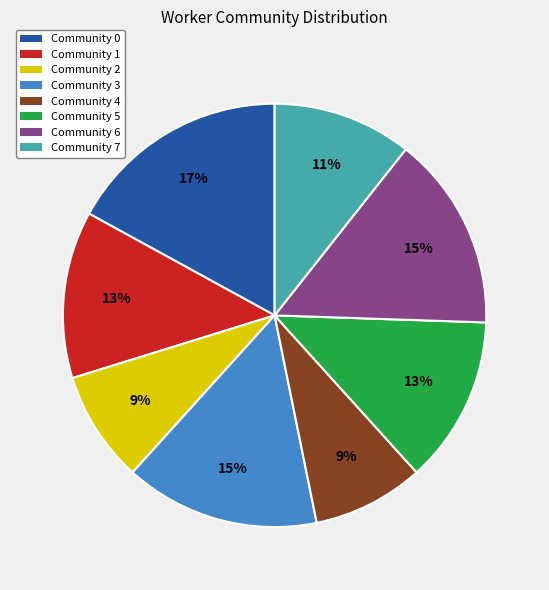

To the nearest percent, what is the average slice percentage?

12%